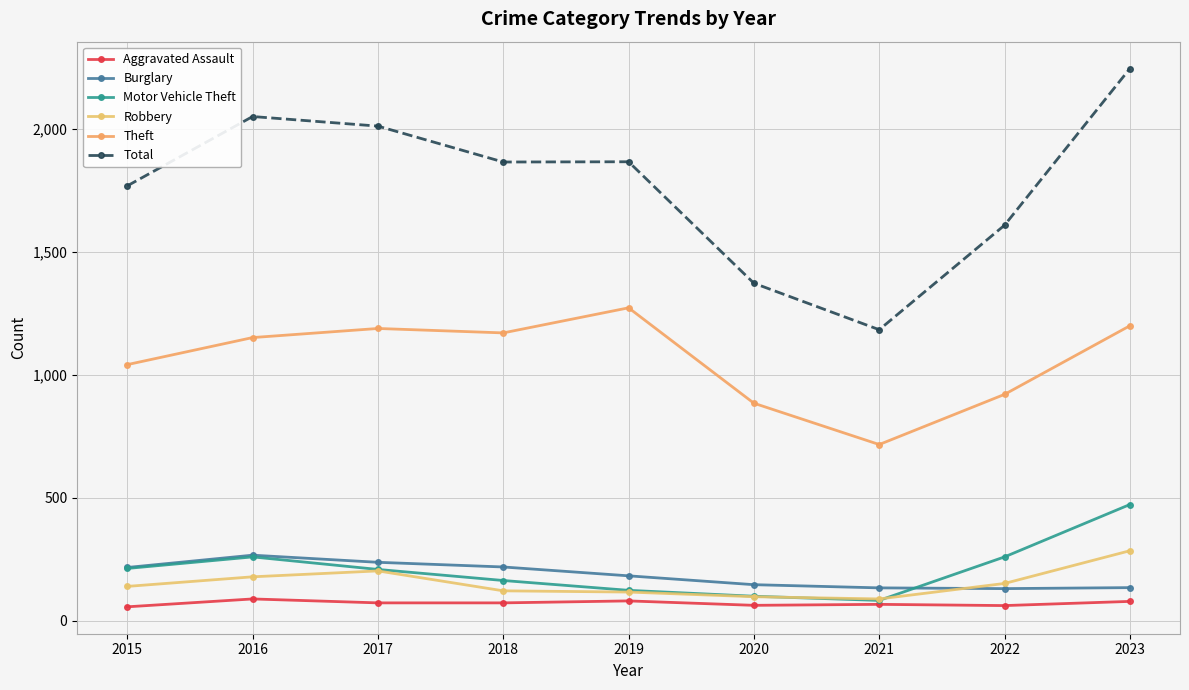

At how many categories does at least one series exceed 1542?

7